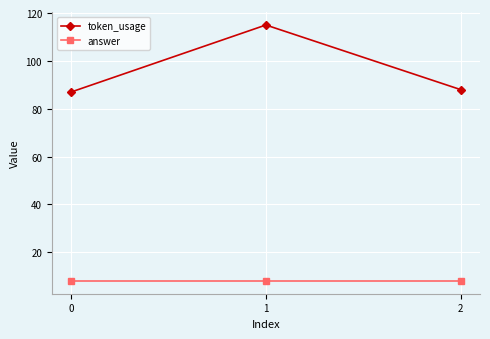

Which series changed the most between 0 and 1?

token_usage